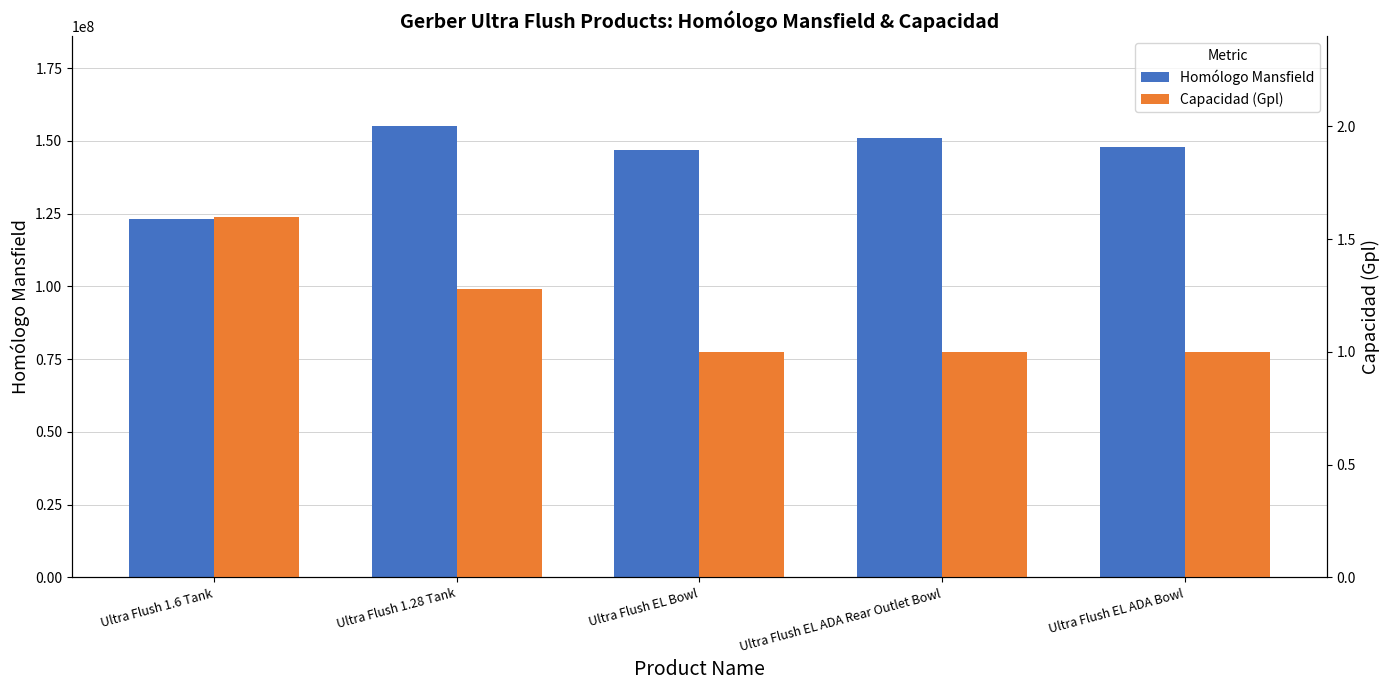

Count the Capacidad (Gpl) values in the range 1 to 2.

5